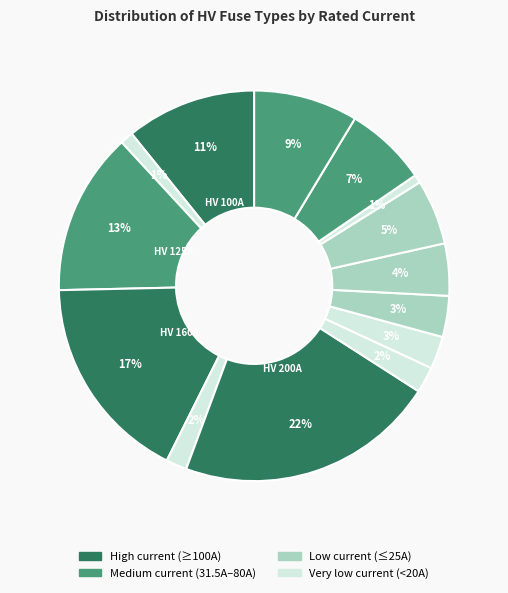

Count the number of slices in the pie.

14